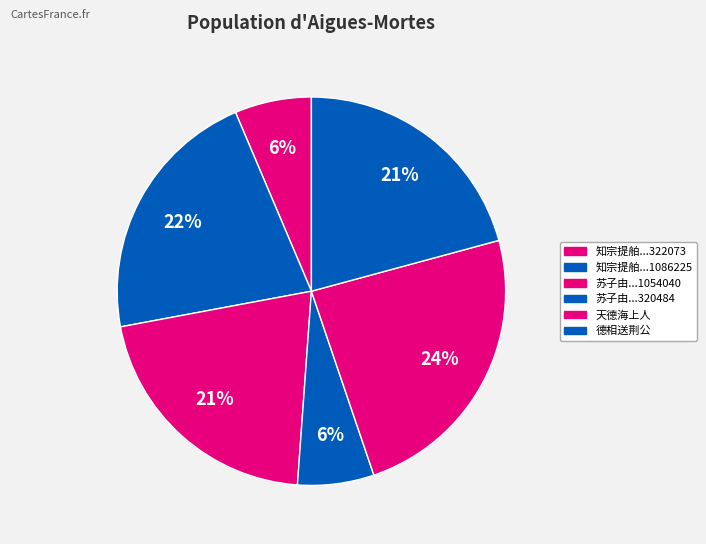

Count the number of slices in the pie.

6